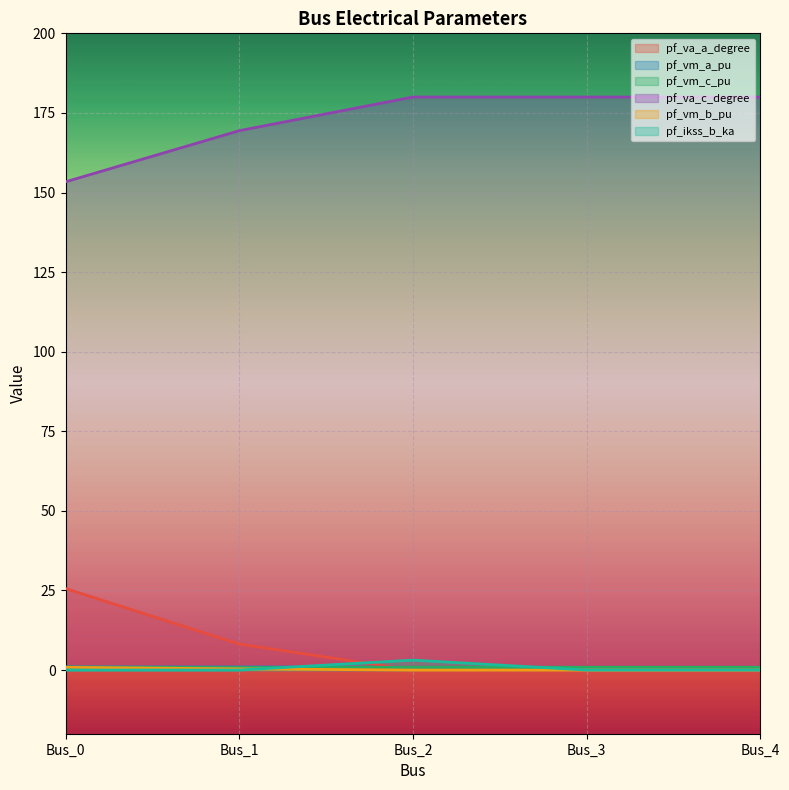

What is the difference between the maximum and minimum values in the pf_ikss_b_ka series?

3.1